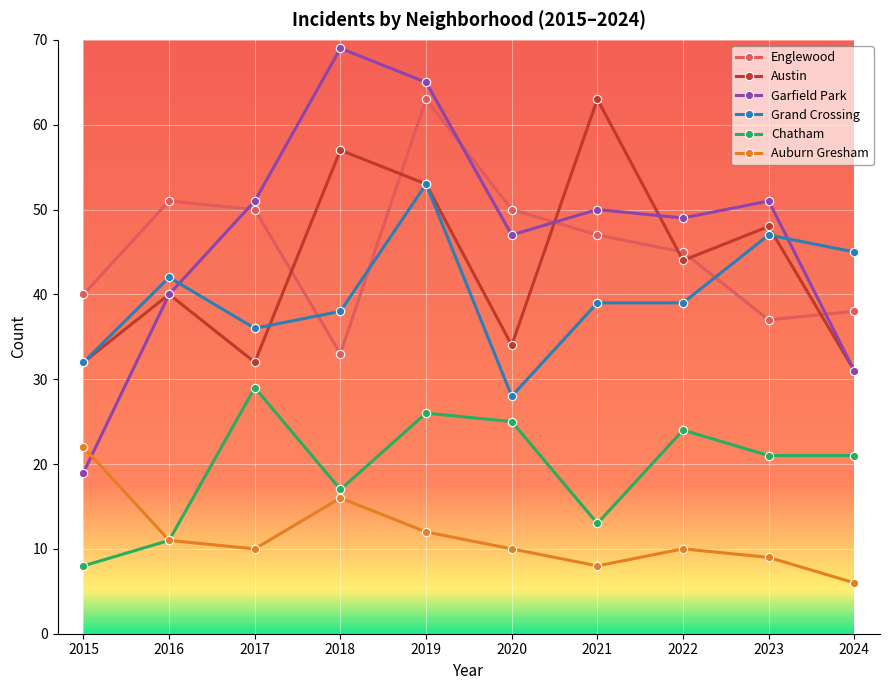

How many interior local peaks does the Austin series have?

4